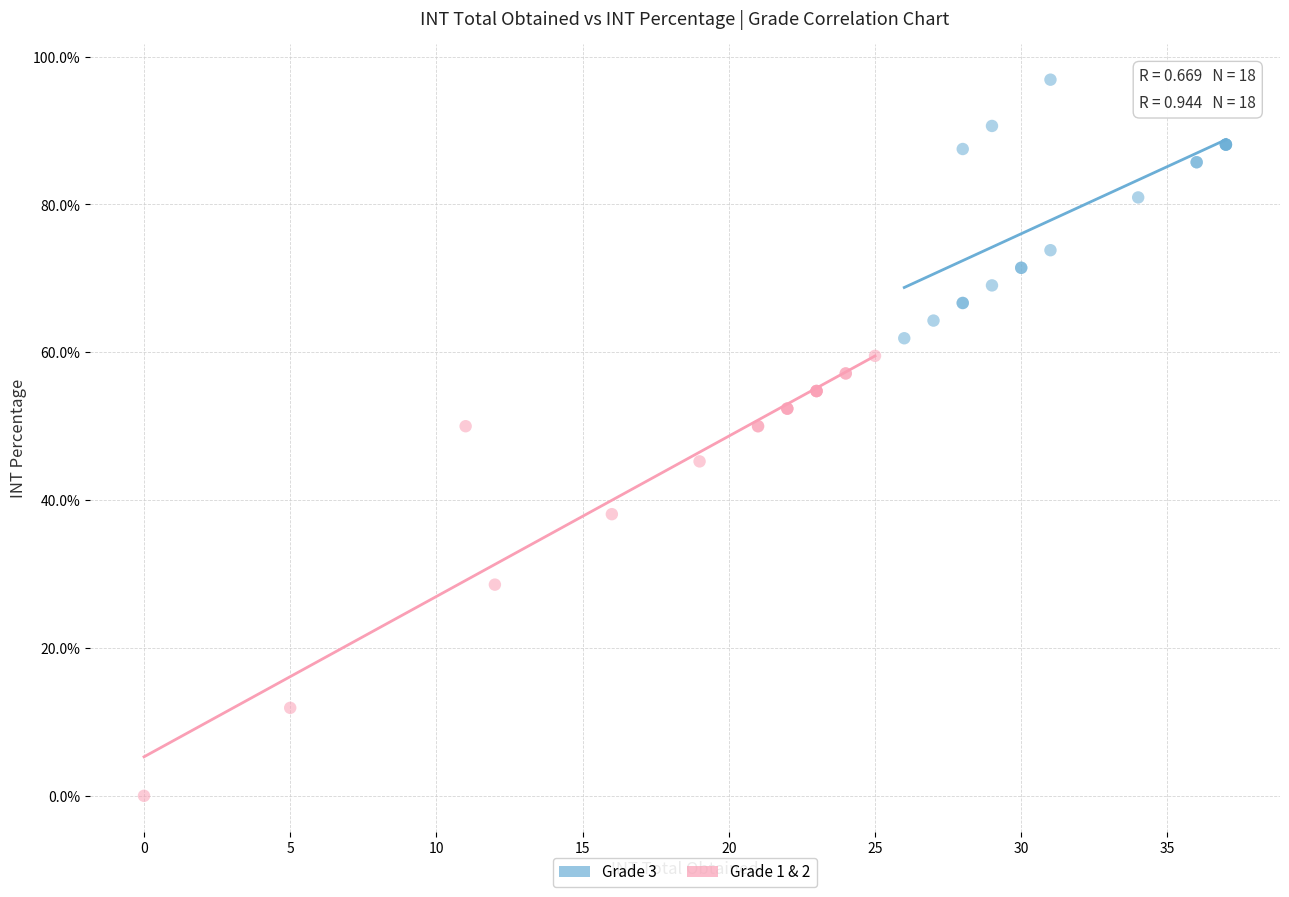

Which series reaches the maximum Y coordinate?

Grade 3